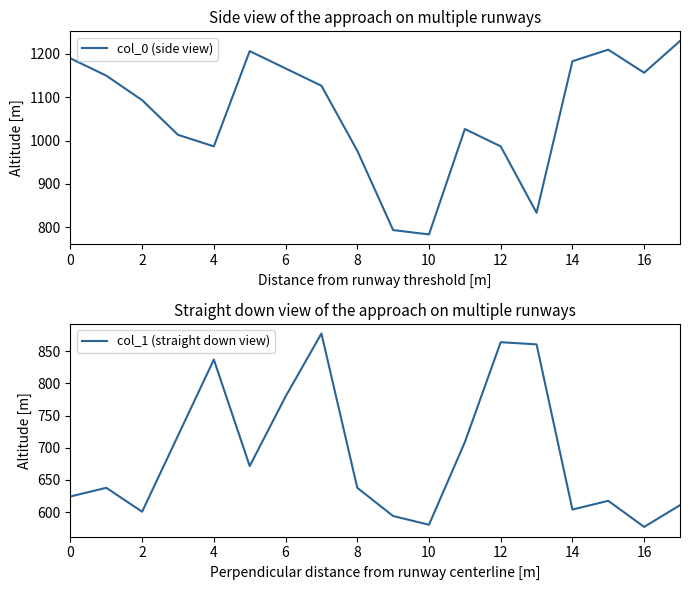

What is the spread (max minus min) of values at 0?

565.6